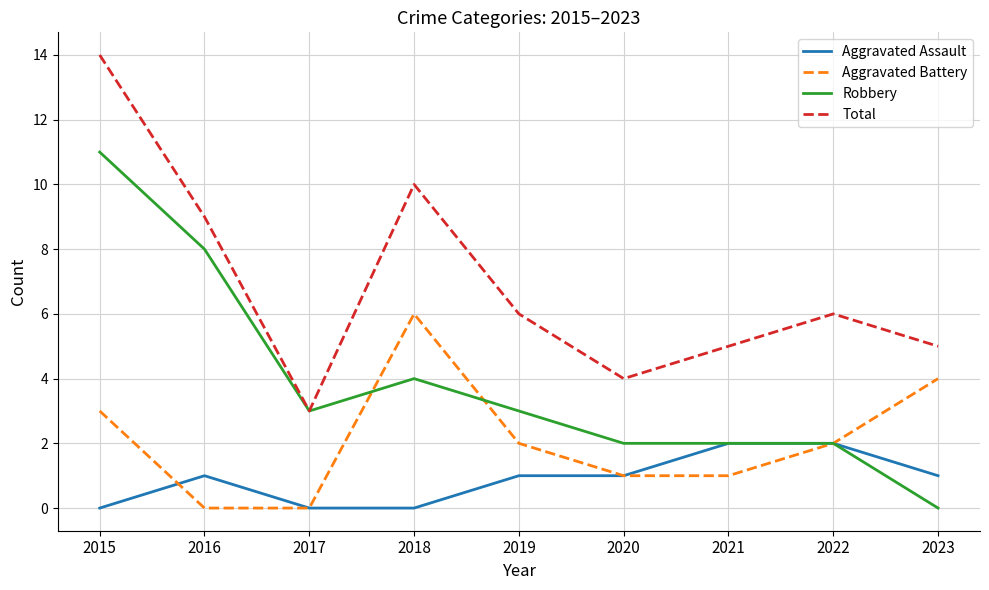

Where is the first local maximum for Robbery?

2018